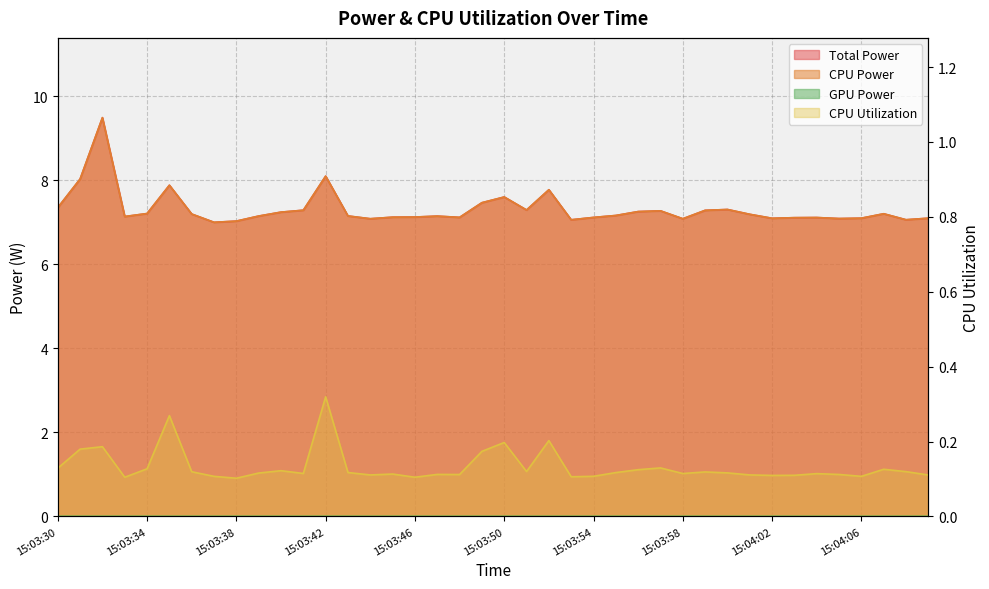

What is the total value across all series at 15:03:57?

14.7